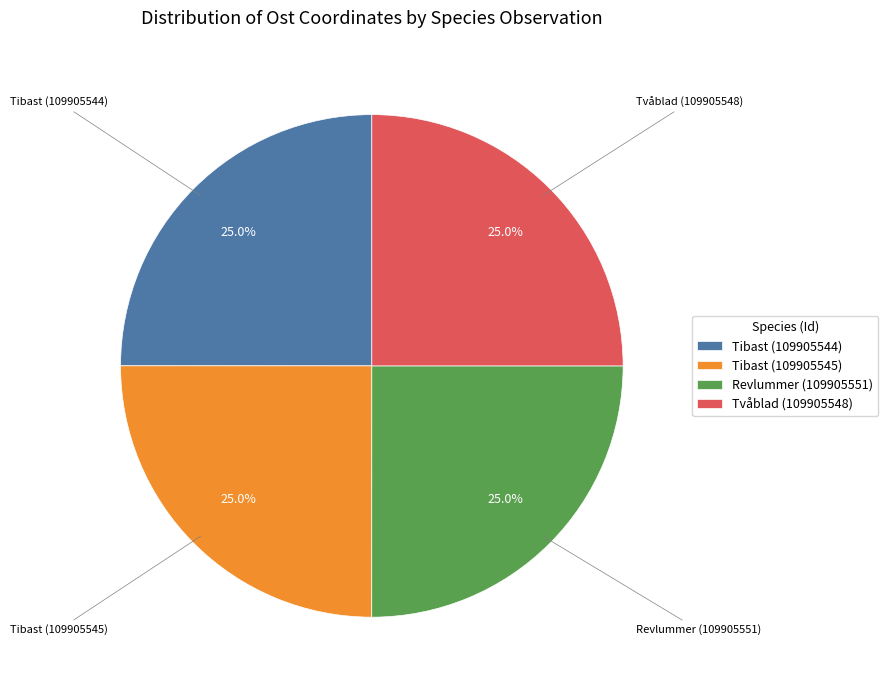

What percentage is NOT represented by Tibast (109905545)?

75.0%